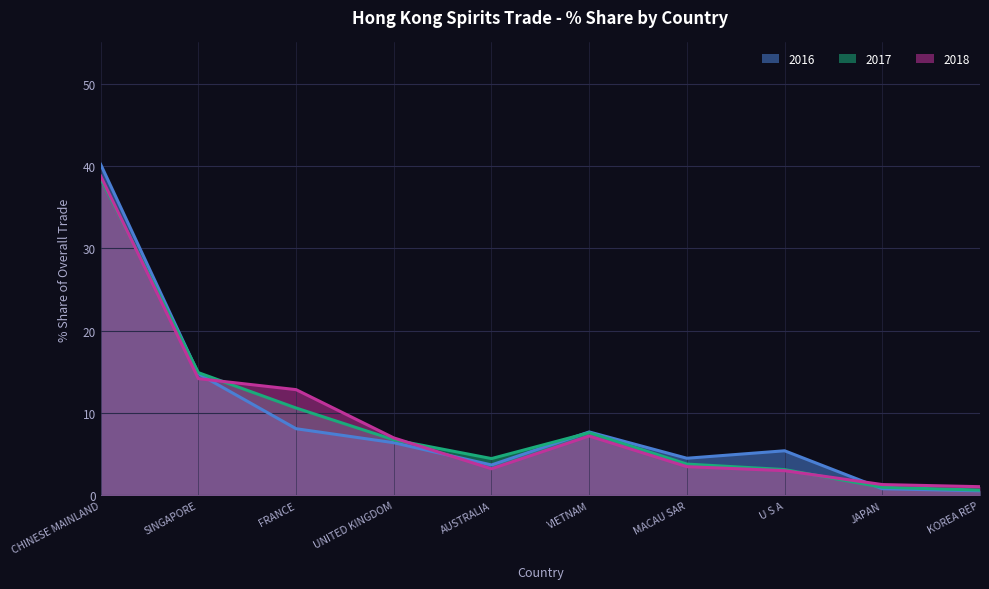

The value of 2016 at KOREA REP is 0.6. True or false?

True